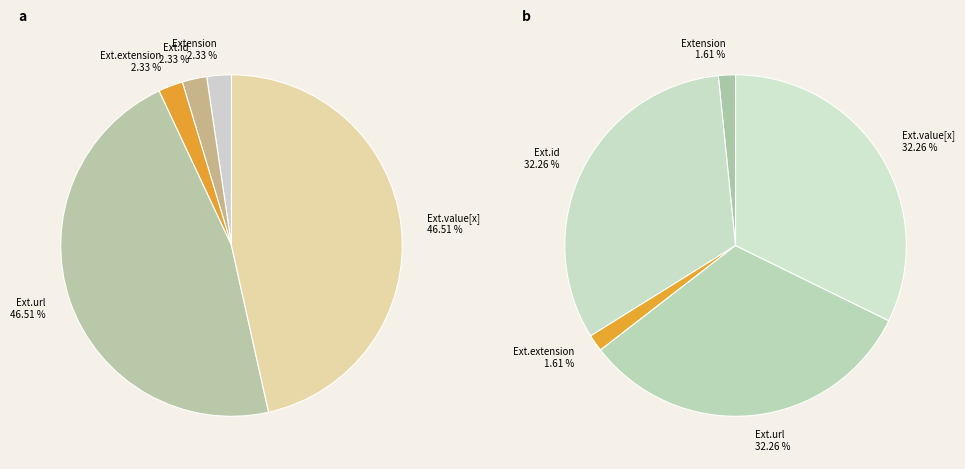

What portion of the pie excludes Extension.extension?

100.0%